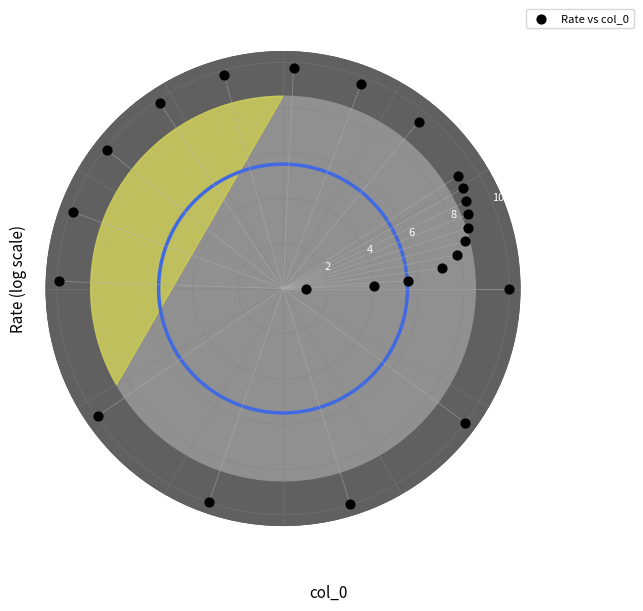

What is the range of X values (max minus min)?

6.3